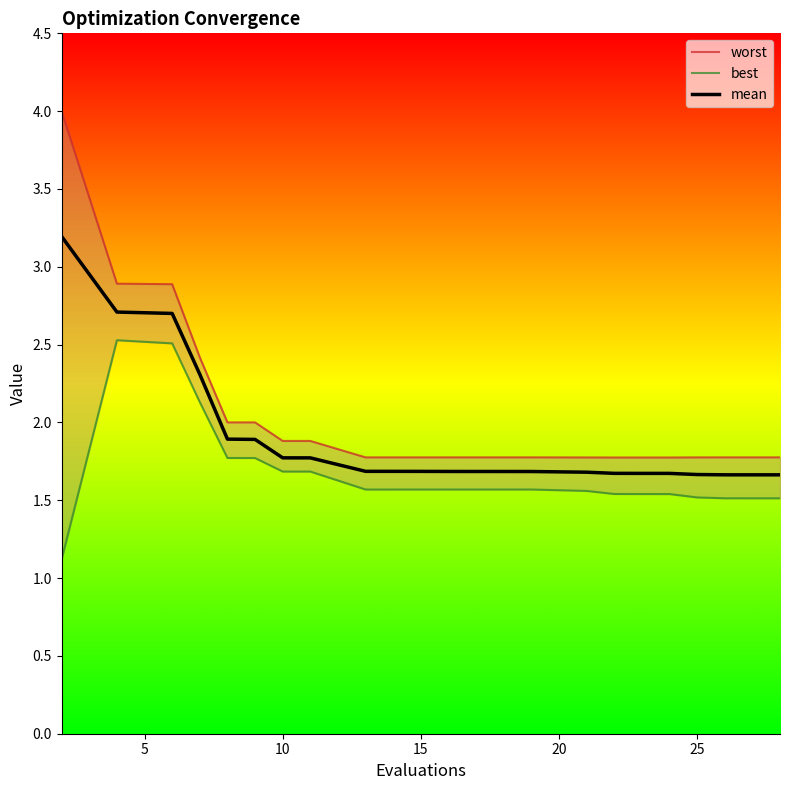

List the series in order of their overall mean, lowest first.

best, mean, worst